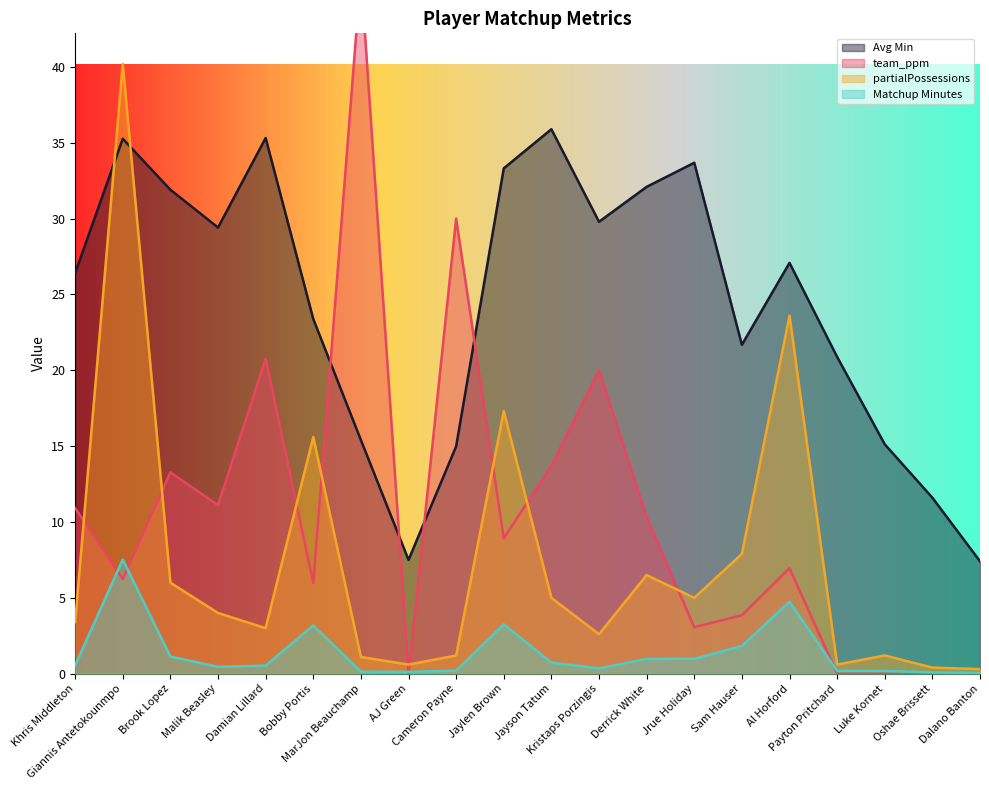

How many lines are shown in the chart?

4